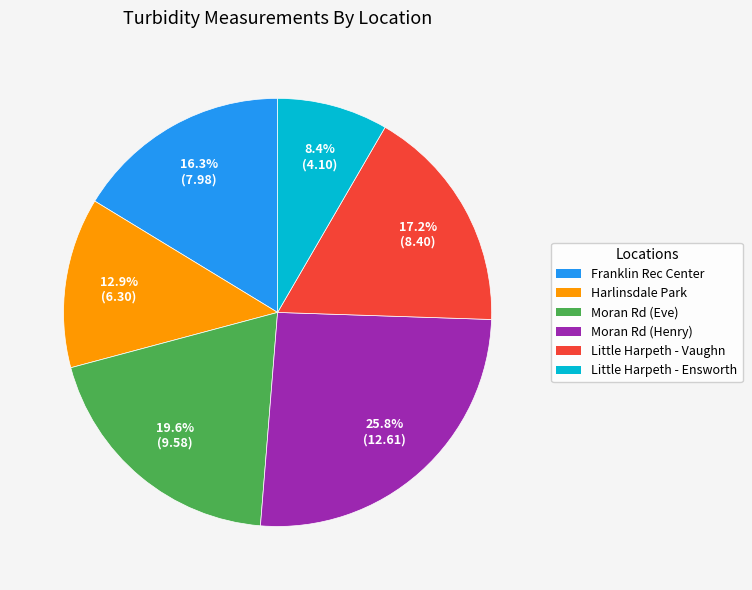

Is there any slice that represents more than half of the pie?

No